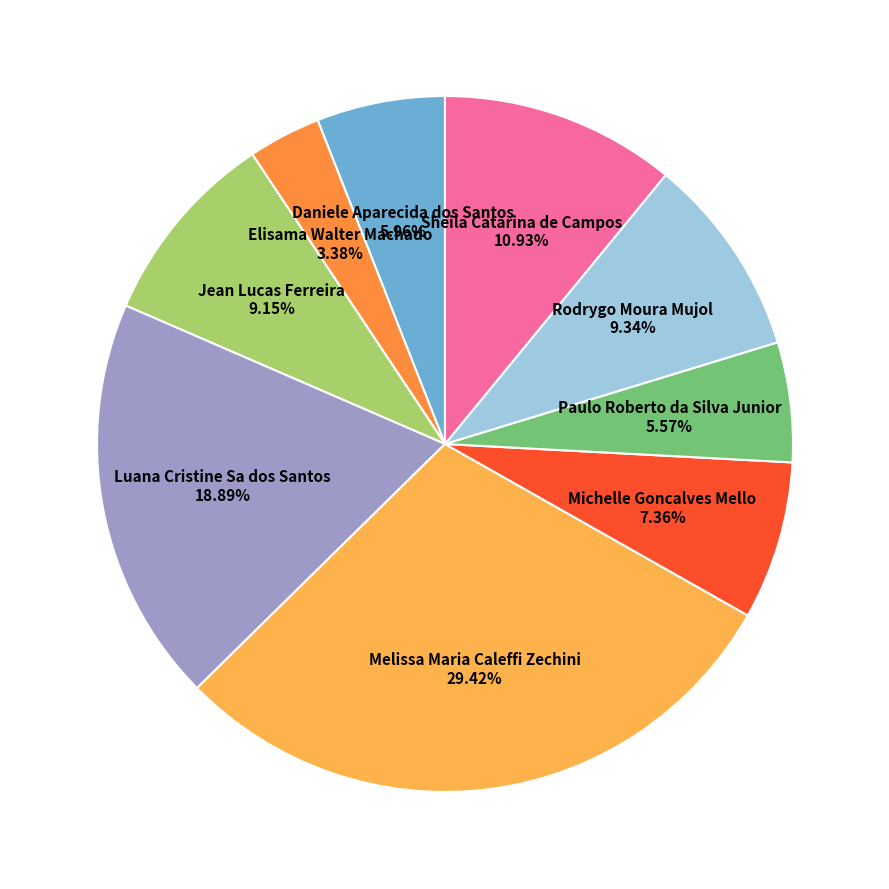

How many segments does this pie chart have?

9